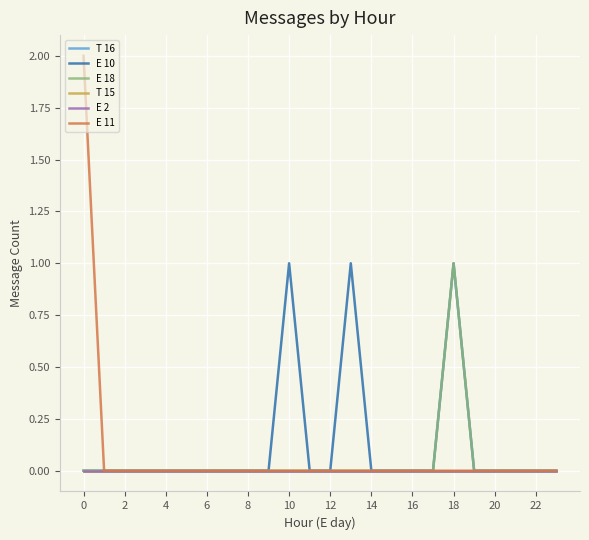

Is this an area chart (filled region under the line)?

No